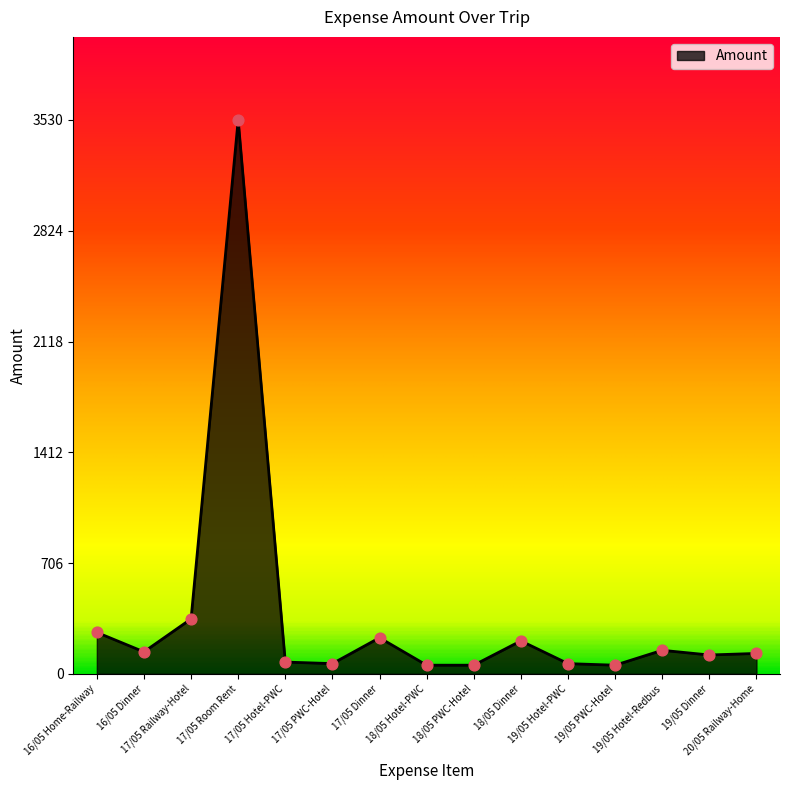

What is the ratio of the value at 16/05 Dinner to the value at 17/05 PWC-Hotel?

2.2